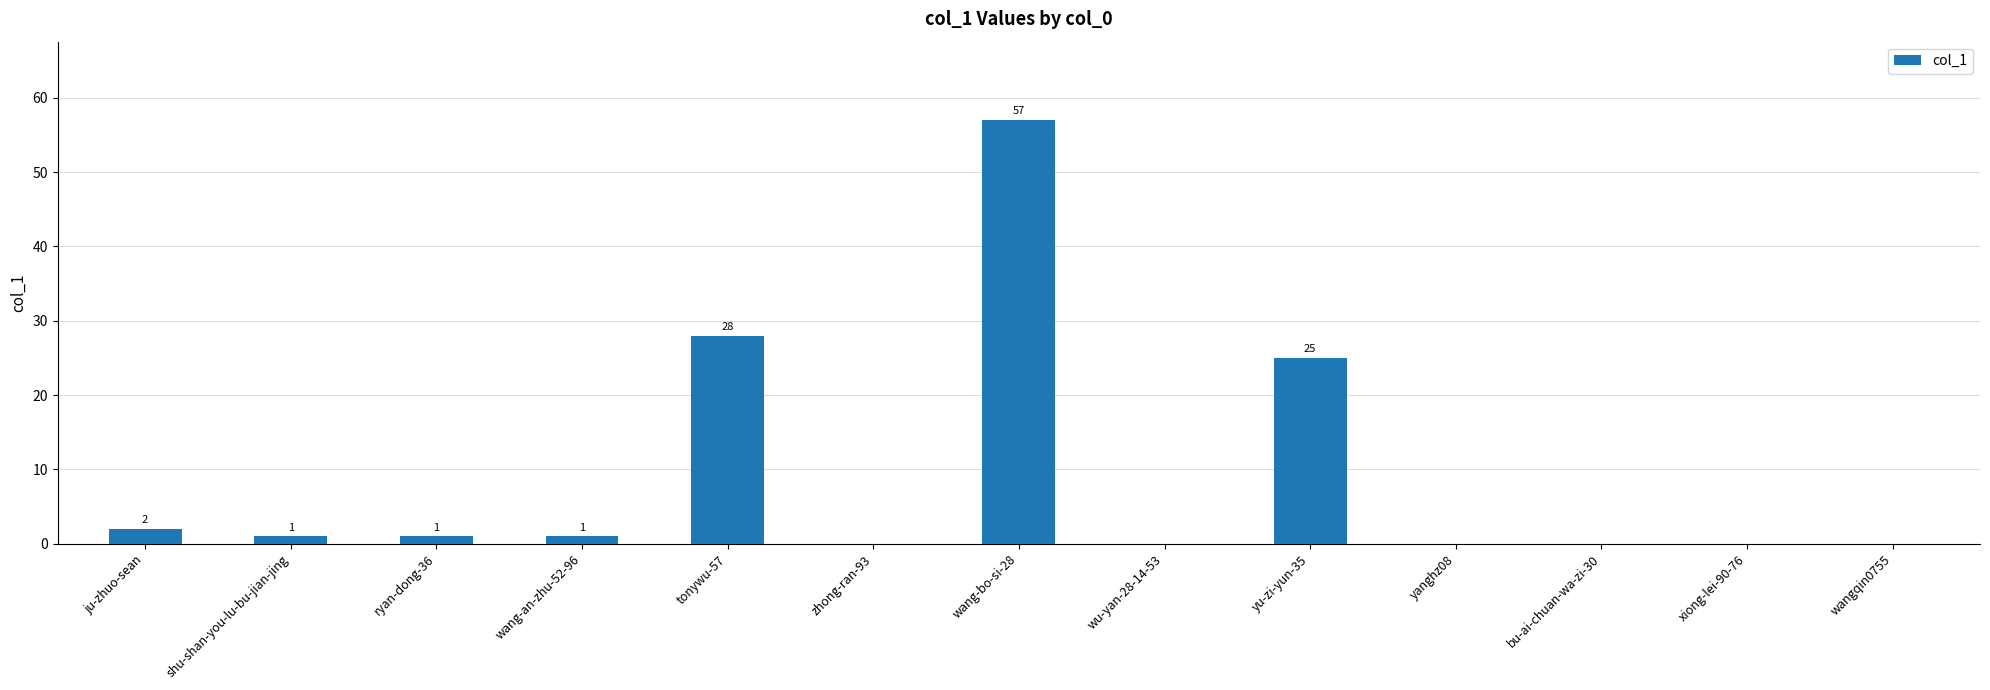

What is the sum of all values?

115